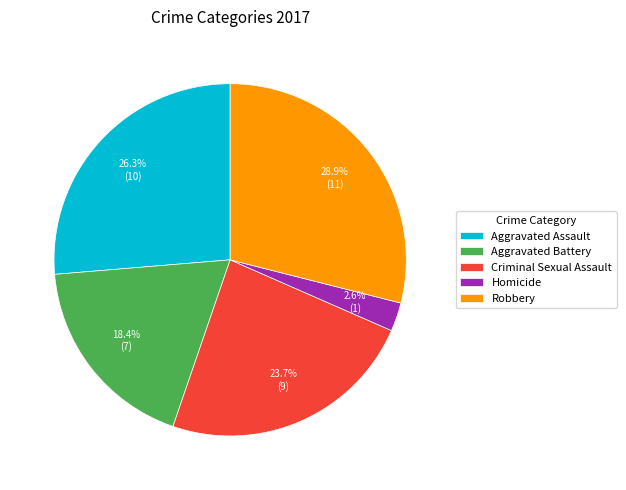

To the nearest percent, what portion does Aggravated Assault represent?

26%